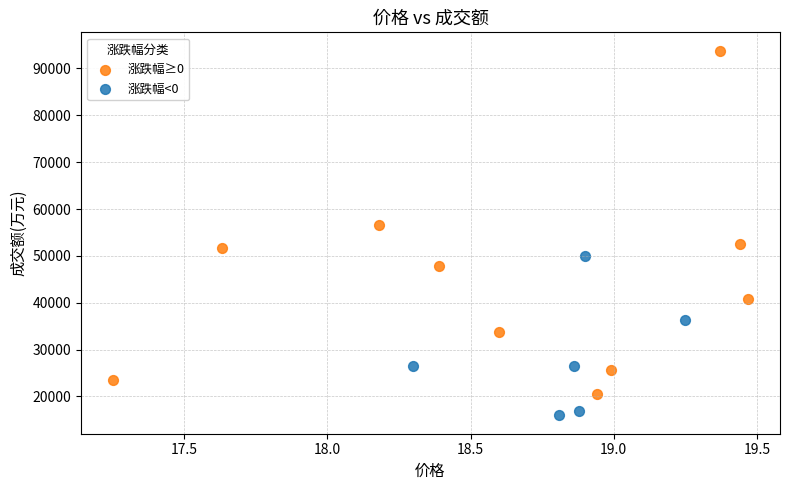

Which series has the widest spread of Y values?

涨跌幅≥0